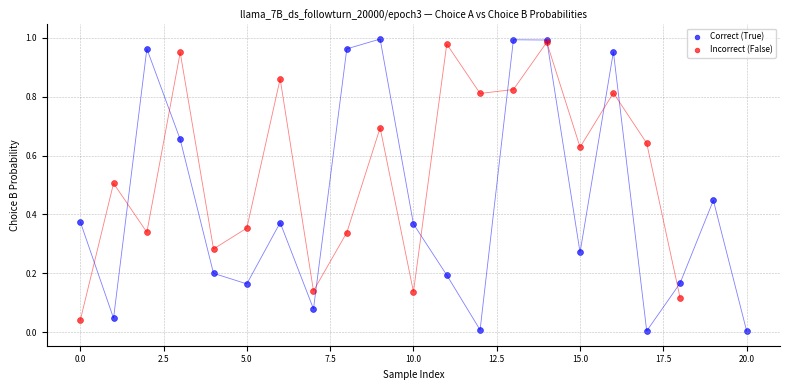

Which series has the widest spread of Y values?

Correct (True)